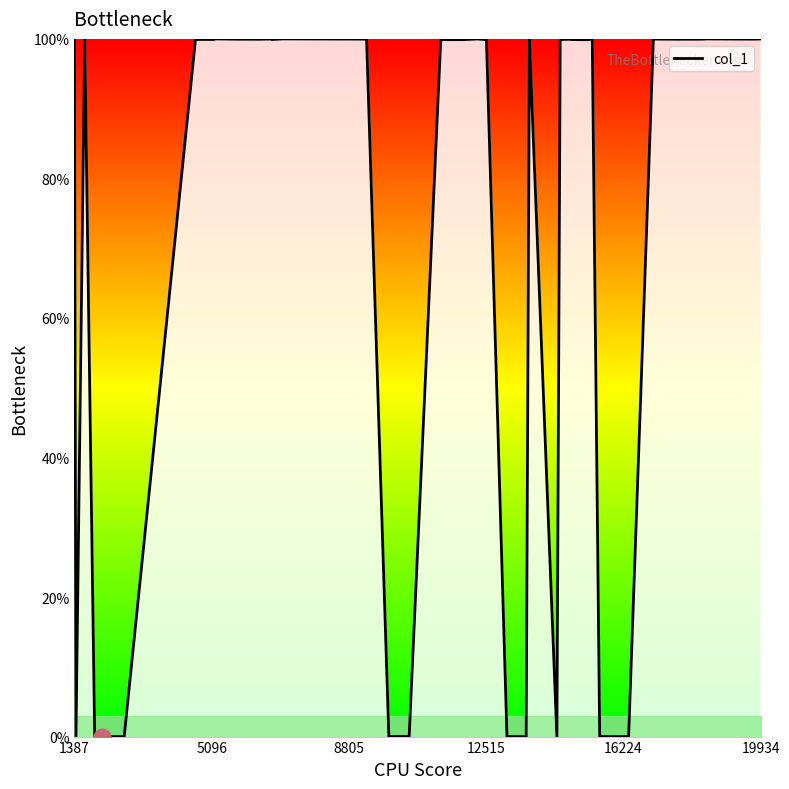

What is the greatest value displayed?

100.0